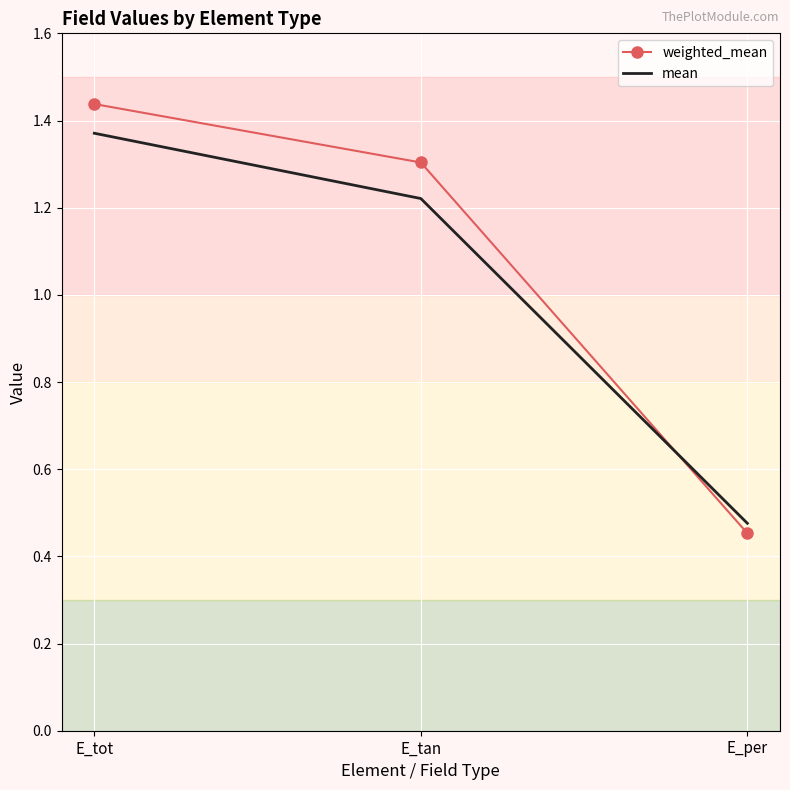

Where is mean nearest to the value 0?

E_per